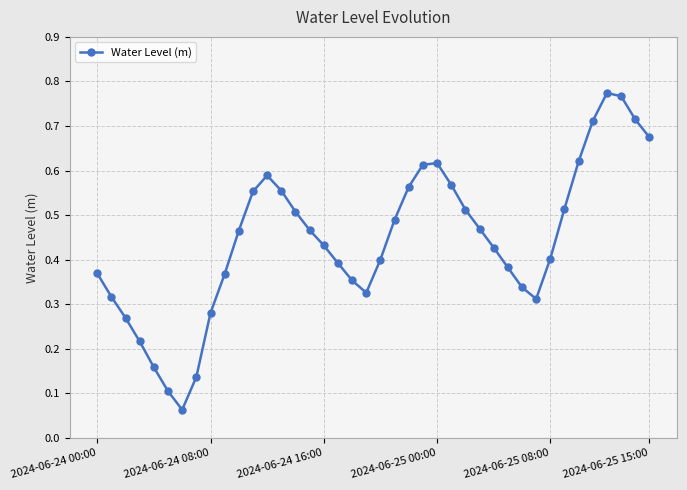

What is the sum of all values?

17.8